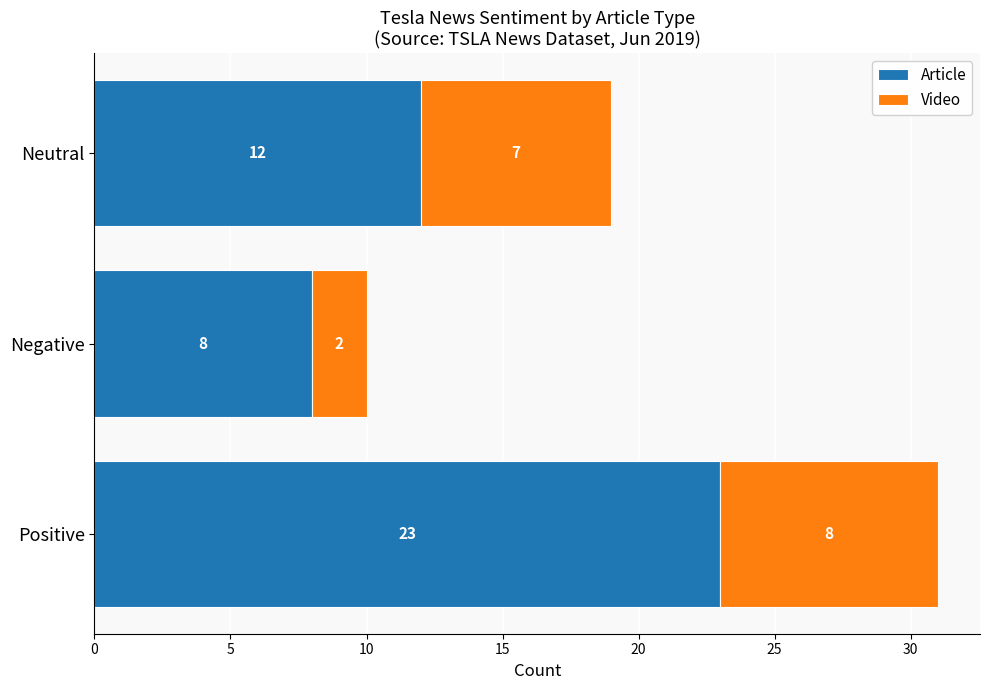

What is the average value of the Article series?

14